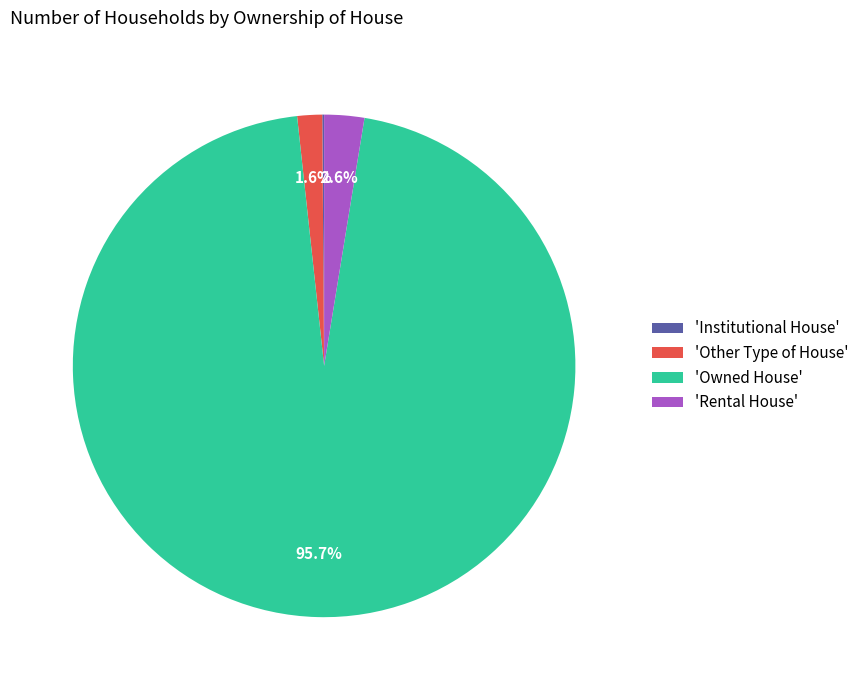

To the nearest percent, what is the difference between the largest and smallest slice percentages?

96%